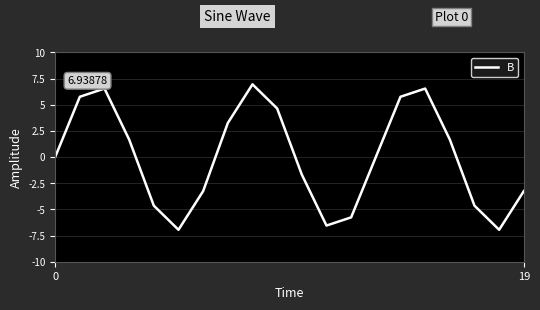

What is the difference between the second highest and minimum values?

13.5